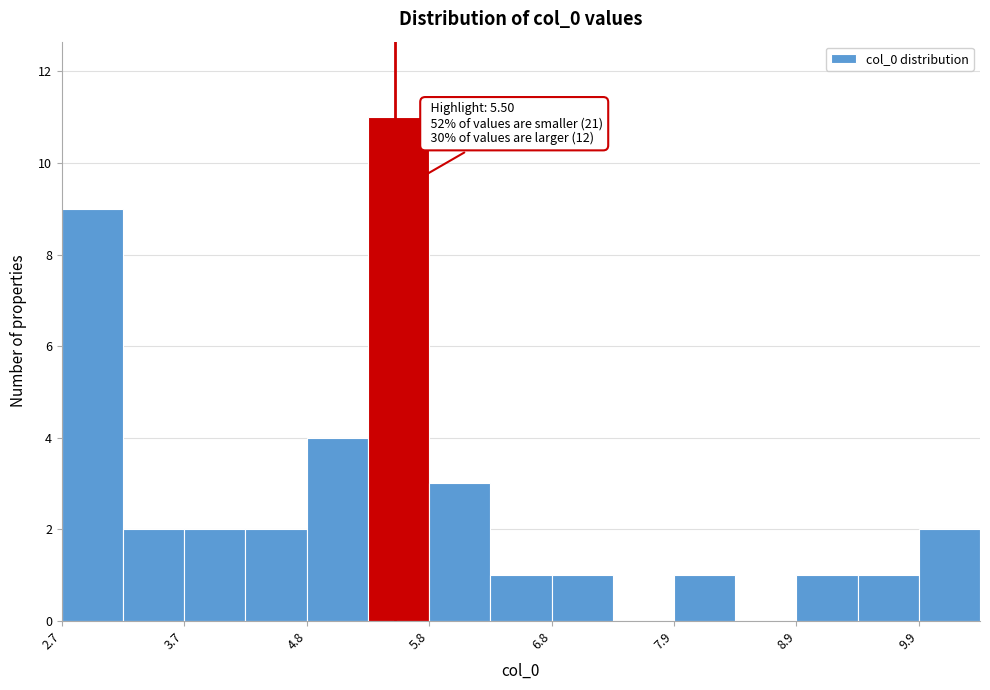

Read against the x-axis, roughly where is the centre of the tallest bar?

5.6